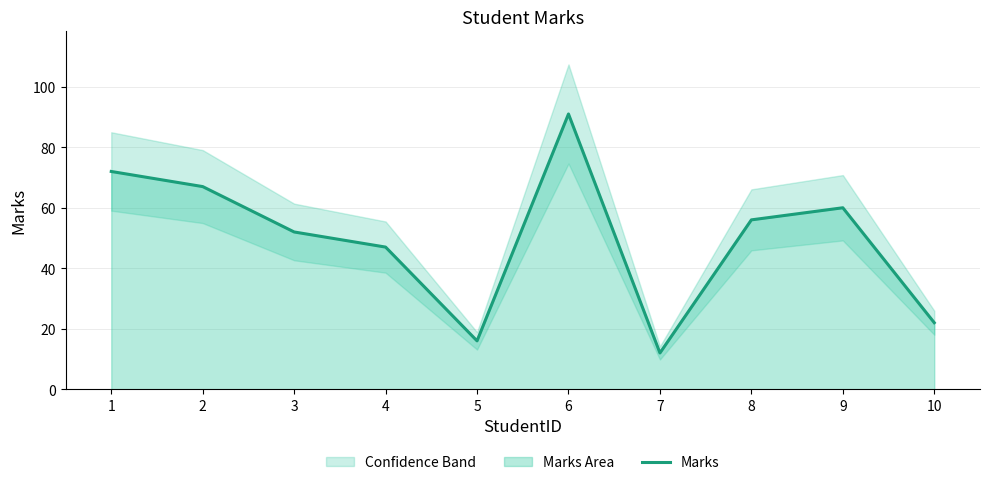

At which category does the data reach its first local peak?

6